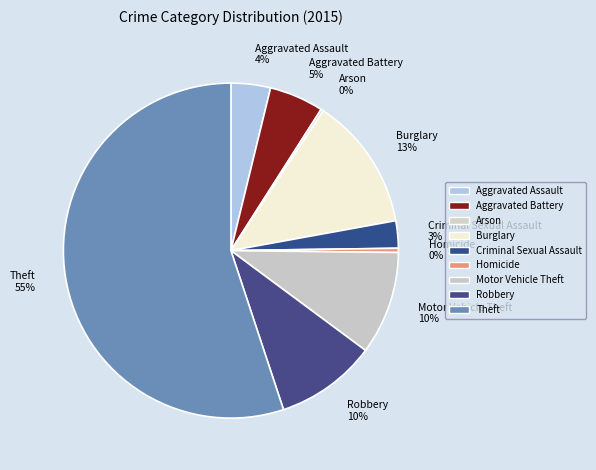

To the nearest percent, what portion does Aggravated Assault represent?

4%